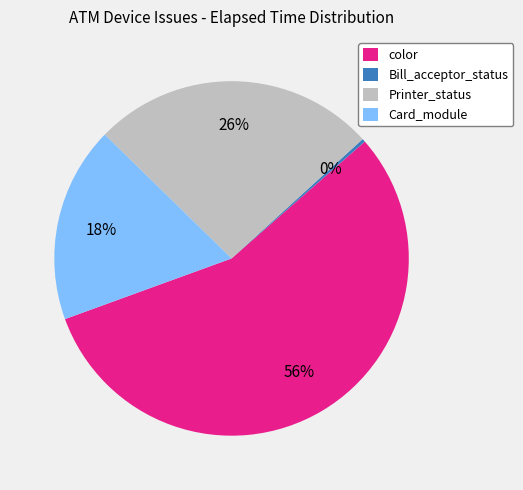

Is color the majority of the pie?

Yes